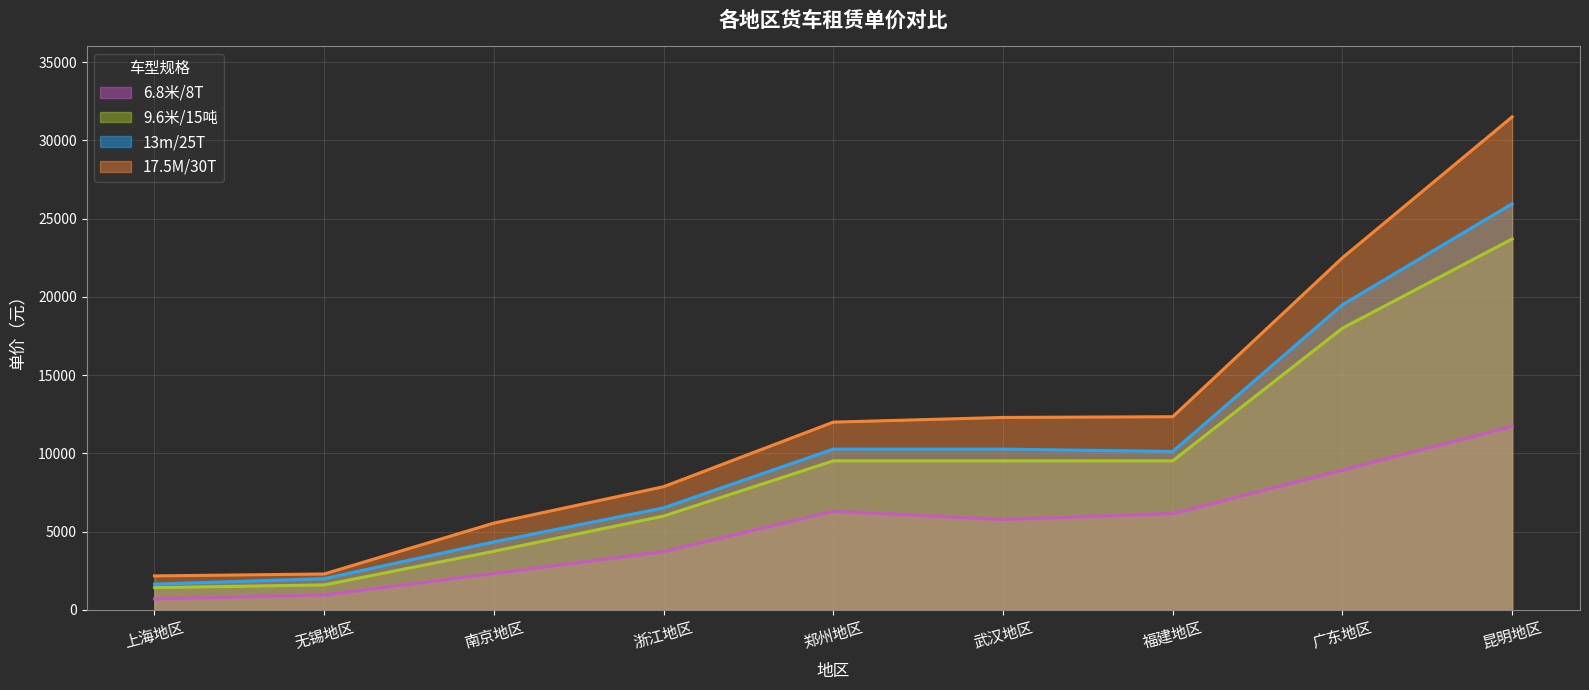

Which series has the largest total across all categories?

17.5M/30T